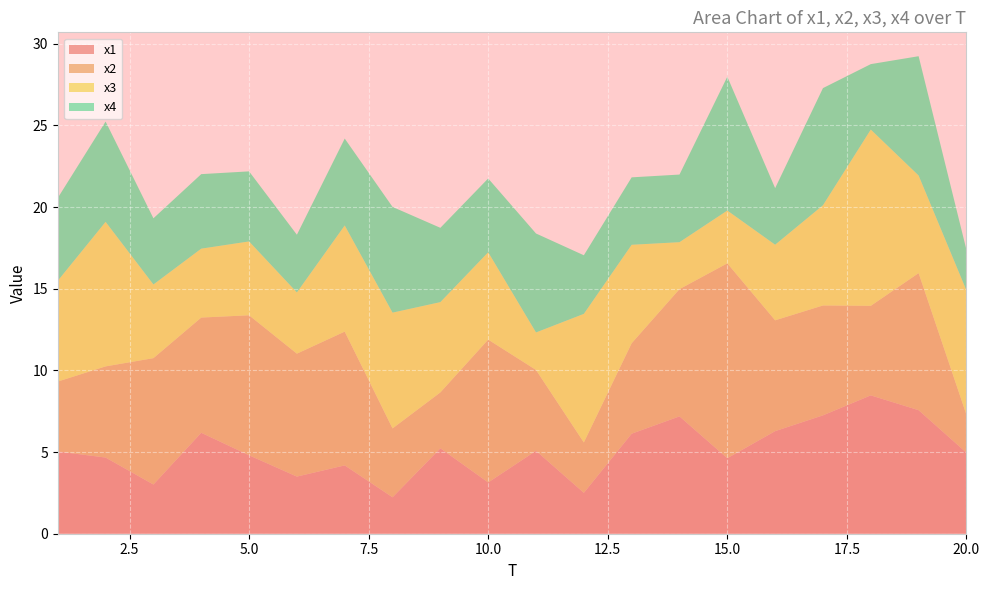

Reading left to right, list all the values displayed in this chart.

x1: 5.0	4.7	3.0	6.2	4.8	3.5	4.2	2.2	5.2	3.1	5.1	2.5	6.1	7.2	4.6	6.3	7.2	8.5	7.6	5.0
x2: 4.3	5.6	7.7	7.1	8.6	7.5	8.2	4.2	3.4	8.7	5.0	3.1	5.5	7.8	11.9	6.8	6.7	5.5	8.4	2.3
x3: 6.2	8.9	4.5	4.2	4.5	3.8	6.5	7.1	5.5	5.4	2.3	7.9	6.0	2.9	3.2	4.6	6.1	10.8	6.0	7.6
x4: 5.1	6.1	4.1	4.6	4.3	3.5	5.3	6.5	4.5	4.5	6.1	3.6	4.1	4.1	8.2	3.5	7.2	4.0	7.3	2.5